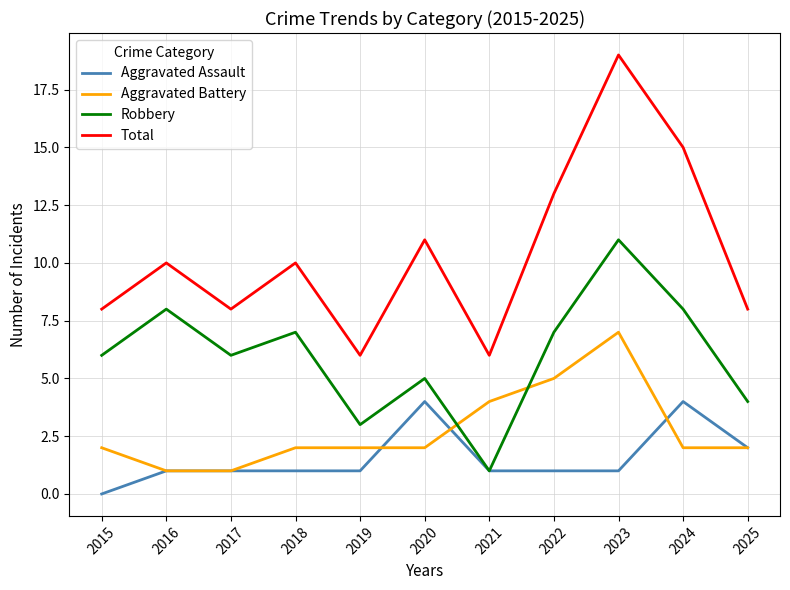

True or false: Total and Aggravated Battery intersect in this chart.

False